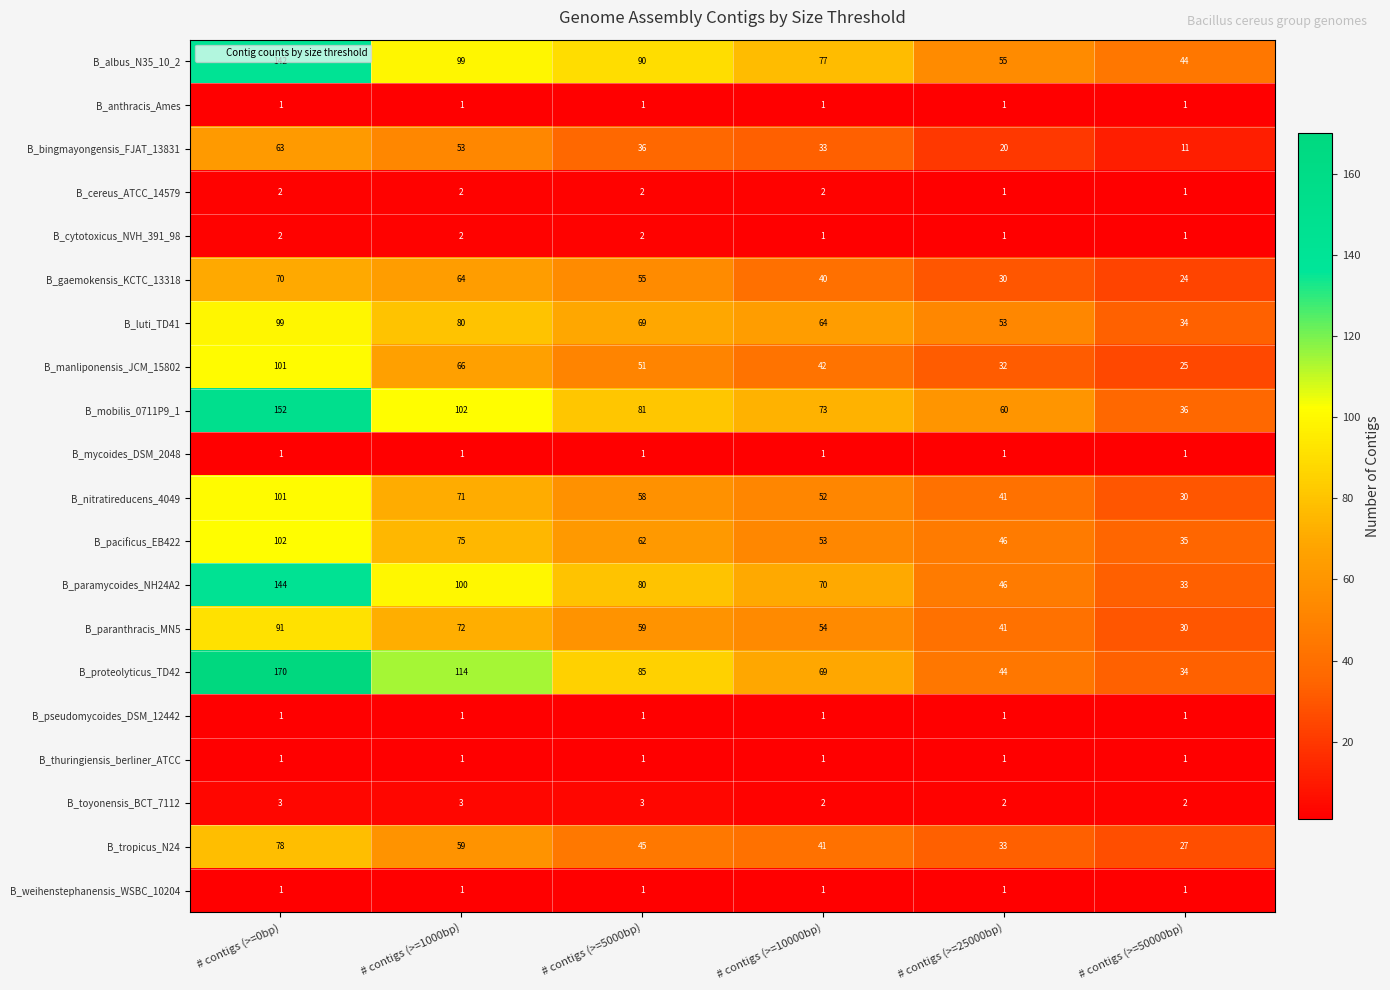

Which category has the highest value in the B_gaemokensis_KCTC_13318 series?

# contigs (>=0bp)